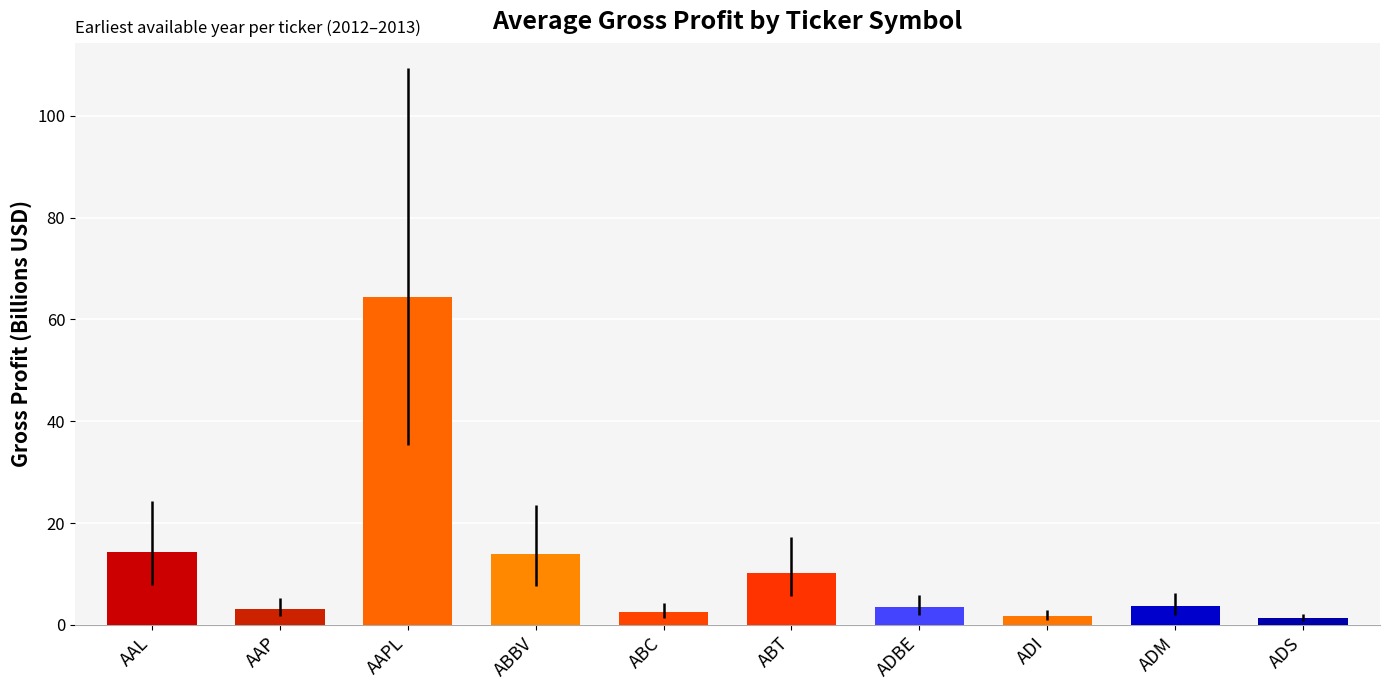

At which category does the chart reach its peak across all series?

AAPL